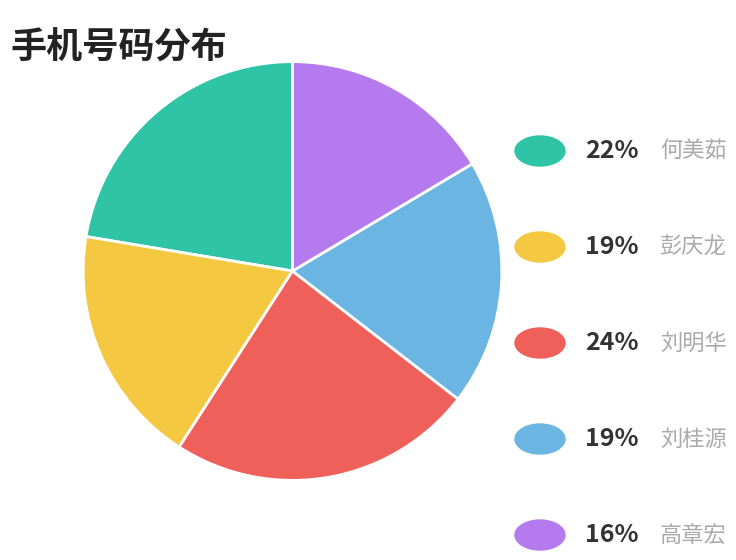

Is there a majority slice in this chart?

No